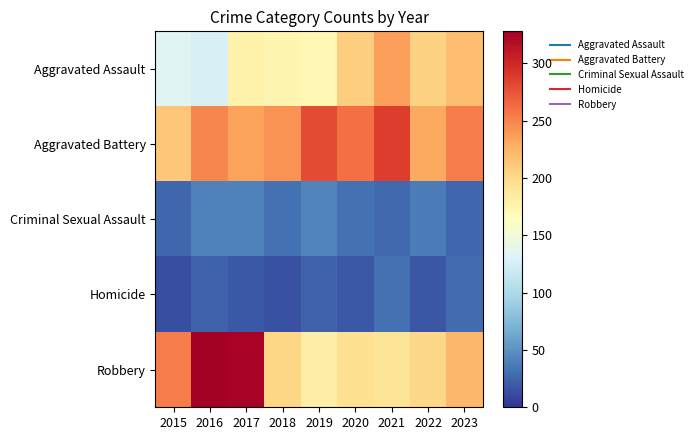

Which label corresponds to the smallest value in the chart?

2015